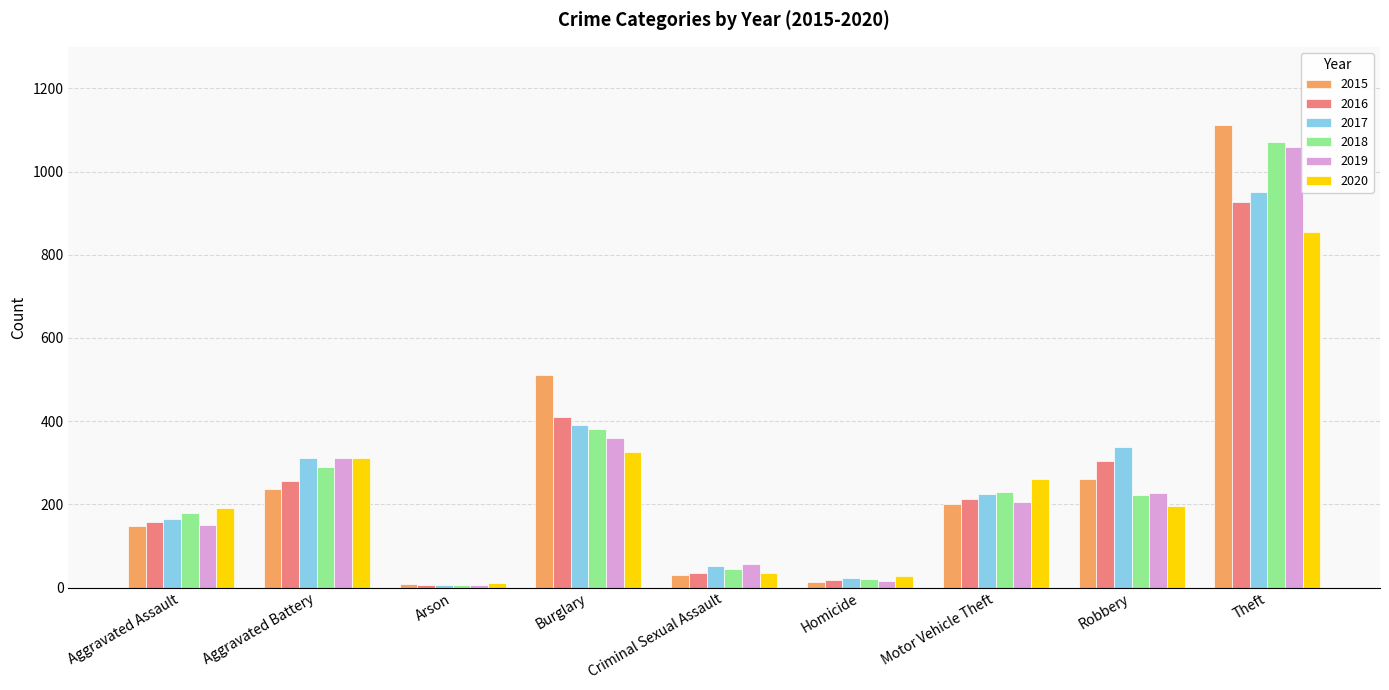

Where does the 2015 series first go above 200?

Aggravated Battery